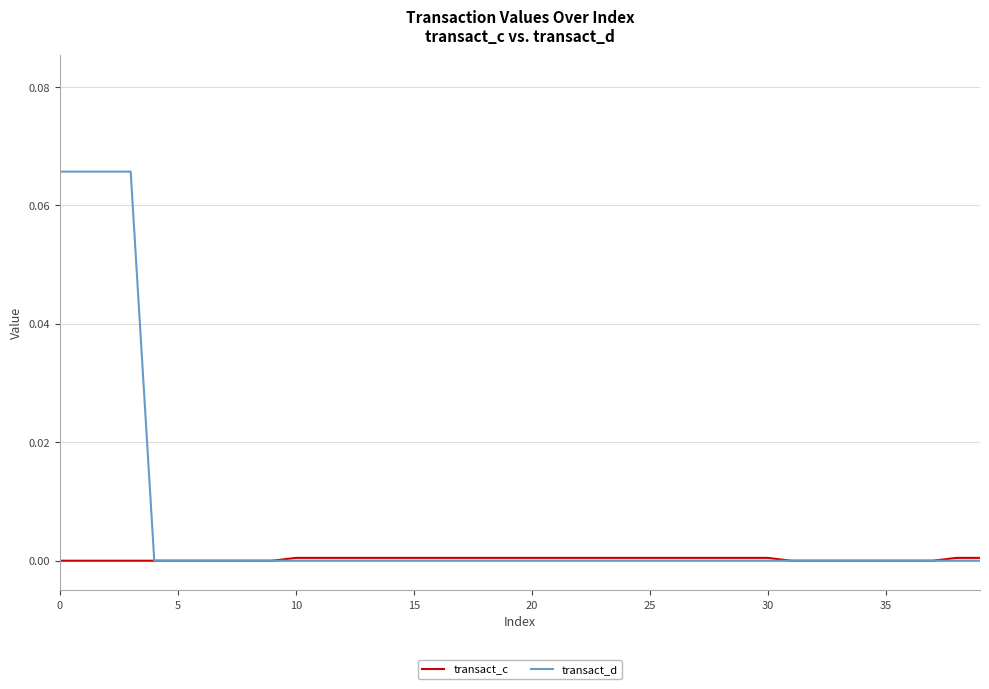

List the series in order of their peak value, highest first.

transact_d, transact_c